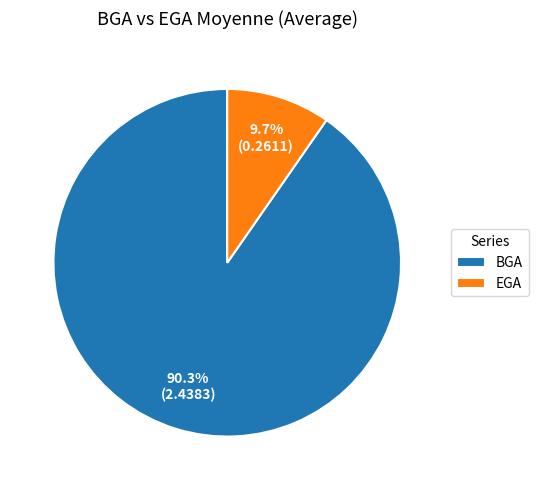

Which category accounts for the majority?

BGA